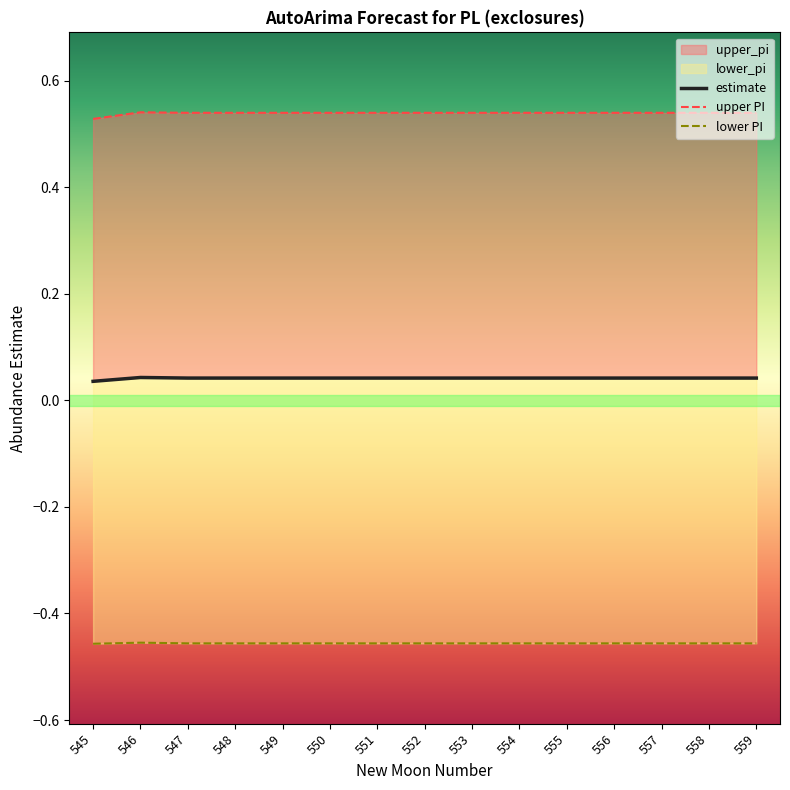

True or false: estimate and lower_pi cross at least once.

False